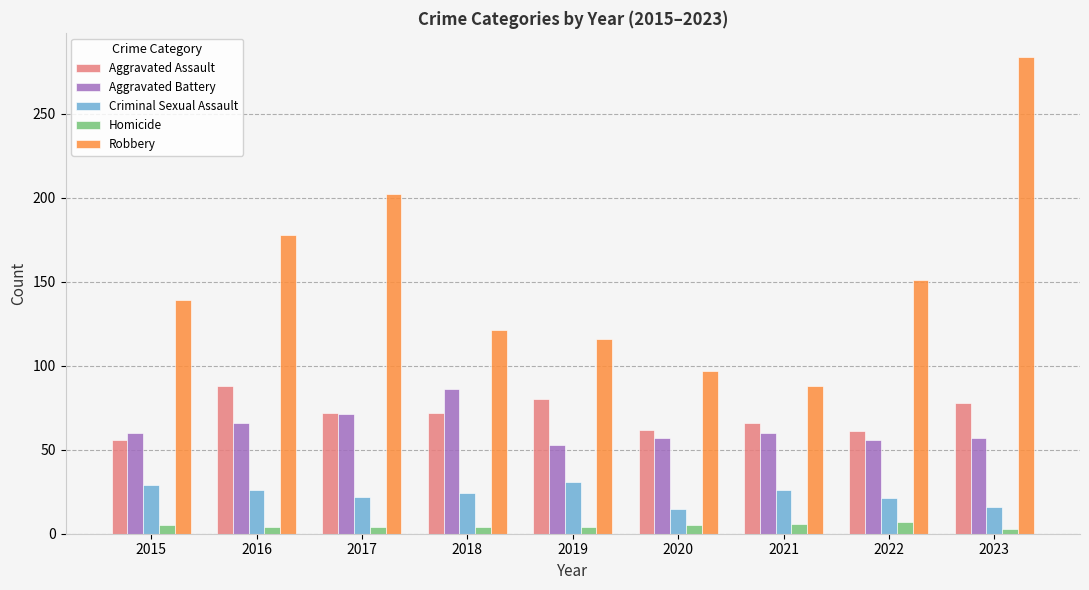

Are the bars horizontal?

No